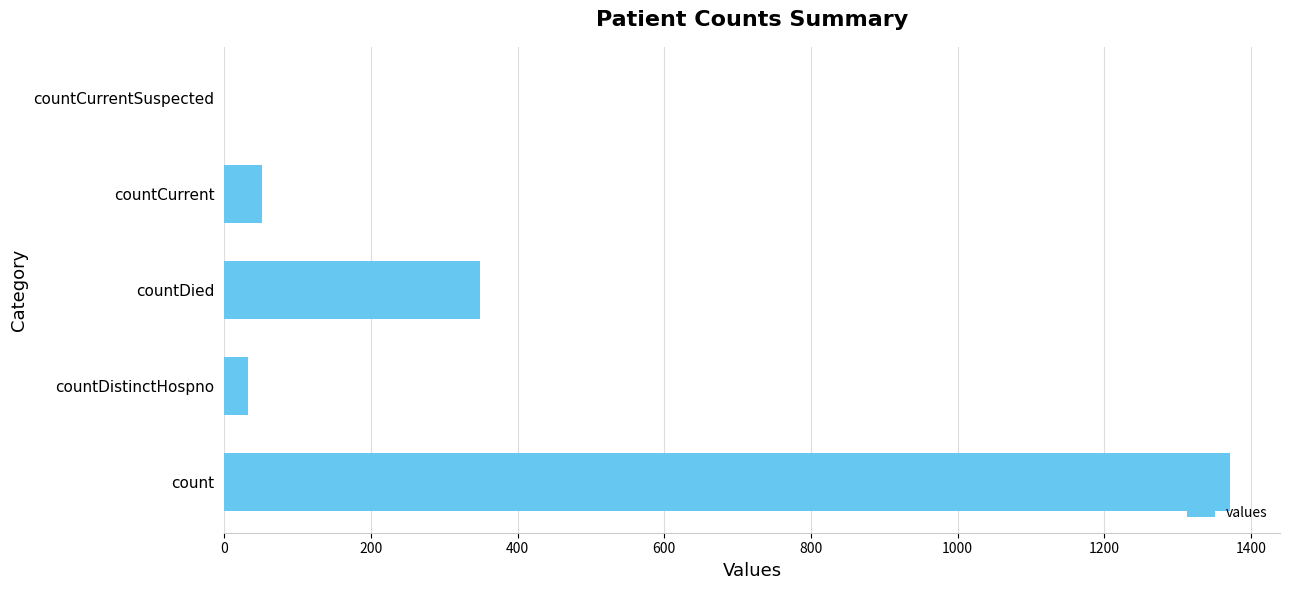

What is the average value?

361